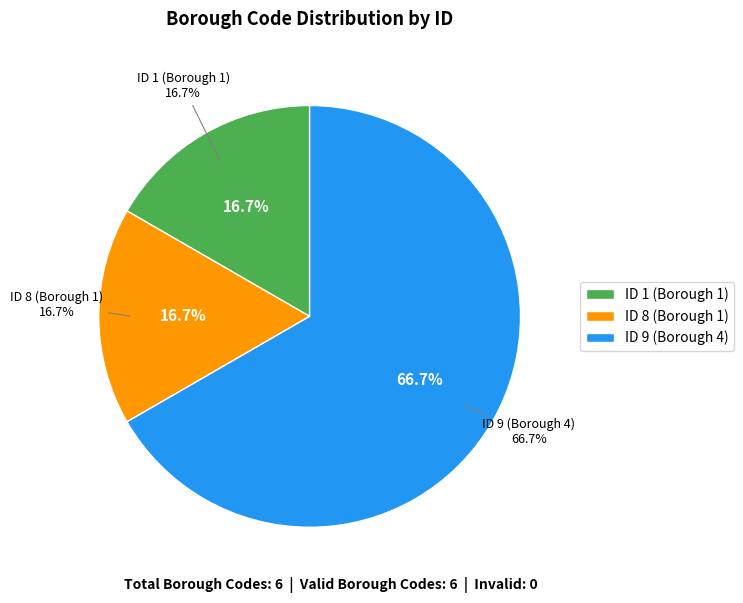

True or false: ID 1 (Borough 1) accounts for 17% of the total.

True